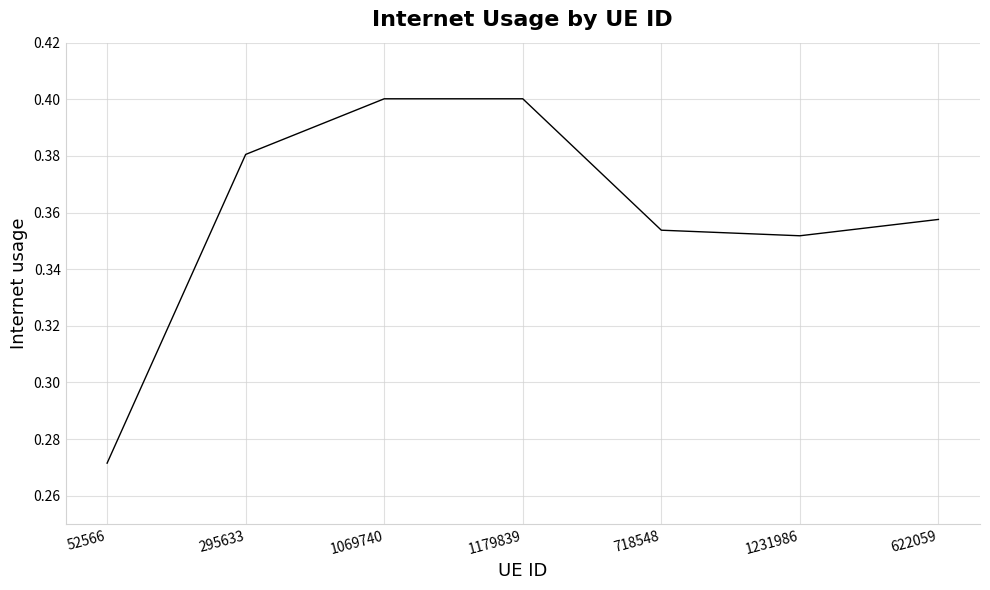

What is the difference between the second highest and minimum values?

0.1